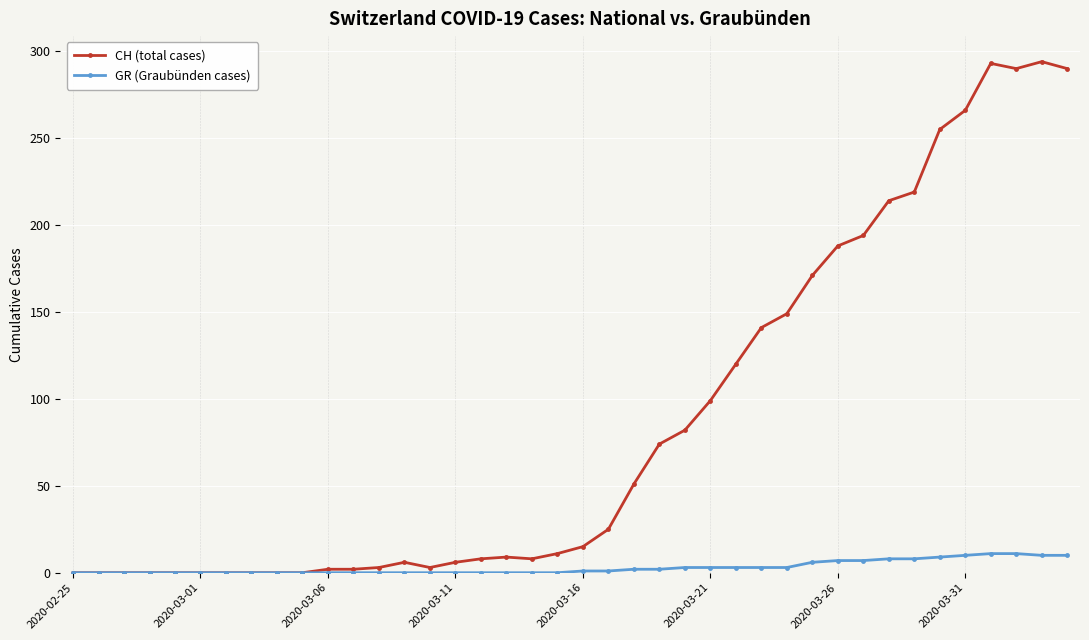

What is the sum of all GR (Graubünden cases) values?

118